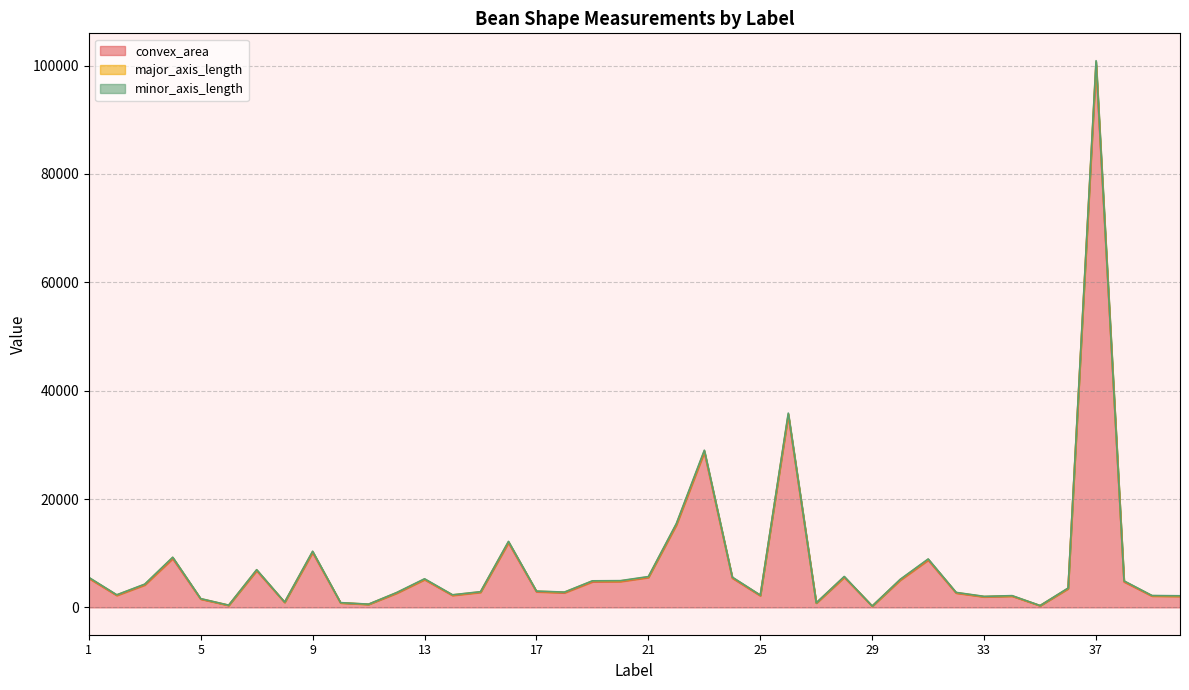

Reading right to left, list all the values displayed in this chart.

convex_area: 40=2037.0	39=2080.0	38=4711.0	37=100129.0	36=3437.0	35=299.0	34=2064.0	33=1935.0	32=2634.0	31=8717.0	30=5010.0	29=222.0	28=5532.0	27=777.0	26=35455.0	25=2147.0	24=5399.0	23=28625.0	22=15192.0	21=5514.0	20=4769.0	19=4721.0	18=2684.0	17=2875.0	16=11917.0	15=2768.0	14=2197.0	13=5118.0	12=2597.0	11=546.0	10=800.0	9=10114.0	8=907.0	7=6758.0	6=363.0	5=1517.0	4=8988.0	3=4128.0	2=2198.0	1=5368.0
major_axis_length: 40=64.1	39=68.9	38=127.5	37=560.4	36=76.1	35=27.2	34=63.9	33=57.4	32=92.1	31=149.5	30=110.6	29=20.6	28=116.3	27=49.3	26=219.1	25=92.9	24=119.4	23=246.7	22=190.7	21=111.5	20=103.7	19=139.0	18=108.7	17=96.6	16=187.4	15=88.2	14=98.2	13=91.6	12=102.2	11=29.0	10=58.1	9=175.5	8=54.6	7=145.7	6=32.3	5=74.6	4=216.7	3=114.1	2=91.2	1=108.4
minor_axis_length: 40=41.2	39=36.2	38=46.9	37=221.9	36=56.0	35=13.6	34=39.0	33=41.1	32=34.4	31=71.5	30=54.9	29=12.8	28=57.0	27=18.7	26=186.3	25=27.4	24=58.0	23=140.2	22=95.8	21=58.3	20=60.6	19=41.5	18=28.6	17=36.1	16=75.1	15=38.5	14=26.6	13=70.6	12=30.7	11=23.2	10=16.3	9=72.8	8=20.5	7=55.5	6=13.6	5=24.4	4=49.7	3=47.2	2=31.2	1=64.3